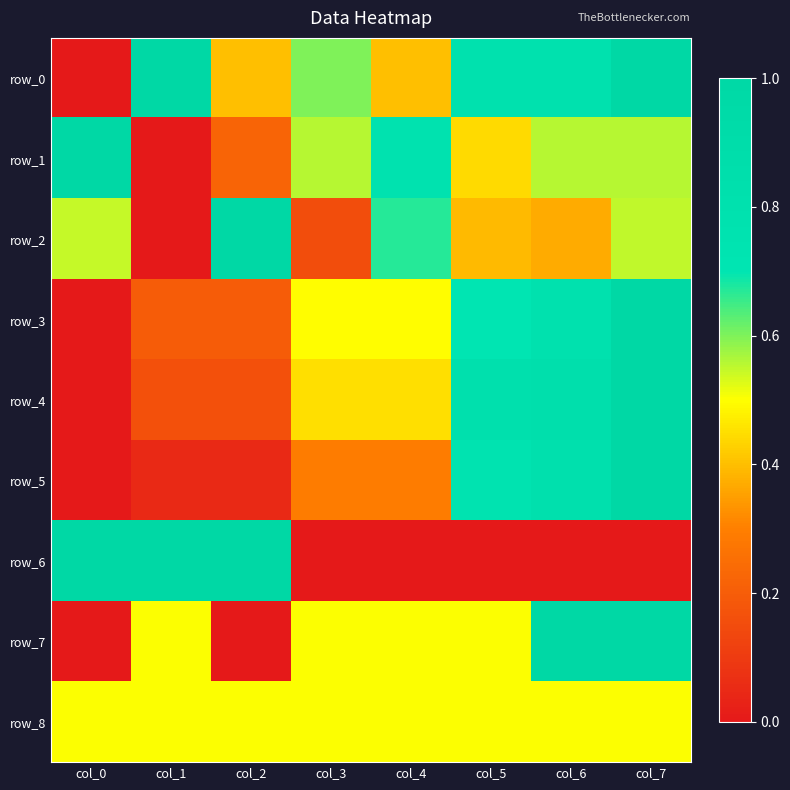

Reading left to right, what are all the values shown in this chart?

row_0: 0.0	1.0	0.4	0.6	0.4	0.8	0.8	1.0
row_1: 1.0	0.0	0.2	0.6	0.8	0.4	0.6	0.6
row_2: 0.5	0.0	1.0	0.2	0.7	0.4	0.4	0.5
row_3: 0.0	0.2	0.2	0.5	0.5	0.7	0.8	1.0
row_4: 0.0	0.2	0.2	0.5	0.5	0.8	0.8	1.0
row_5: 0.0	0.0	0.0	0.3	0.3	0.8	0.8	1.0
row_6: 1.0	1.0	1.0	0.0	0.0	0.0	0.0	0.0
row_7: 0.0	0.5	0.0	0.5	0.5	0.5	1.0	1.0
row_8: 0.5	0.5	0.5	0.5	0.5	0.5	0.5	0.5